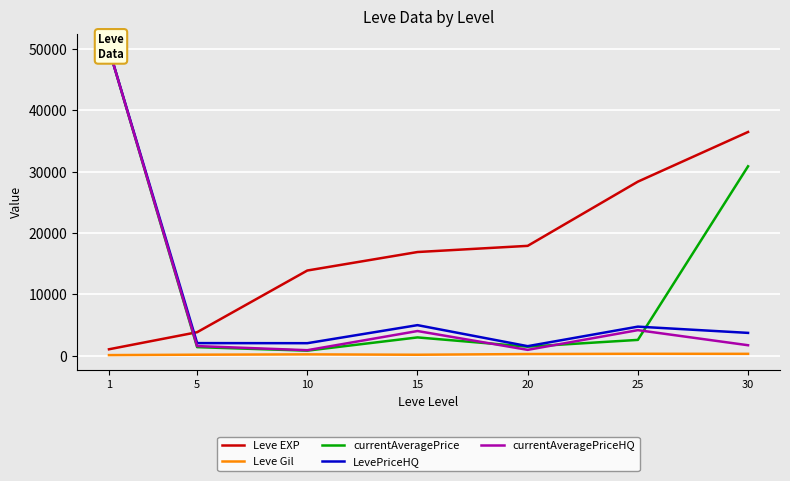

Which category has the highest value in the LevePriceHQ series?

1